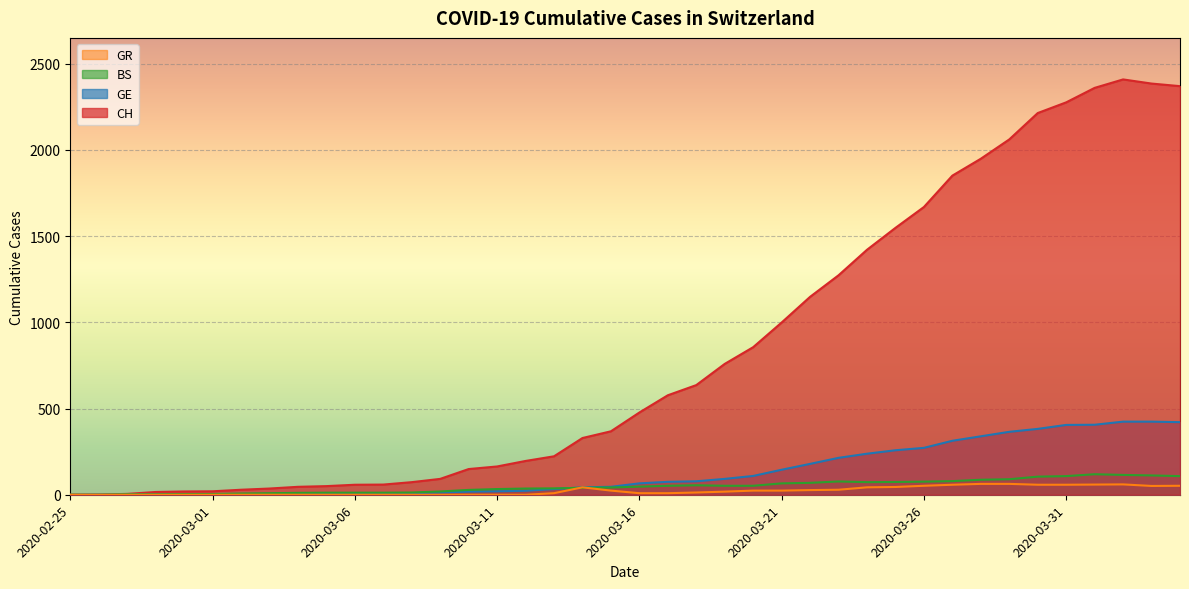

What is the difference between the GR values at 2020-03-07 and 2020-03-19?

18